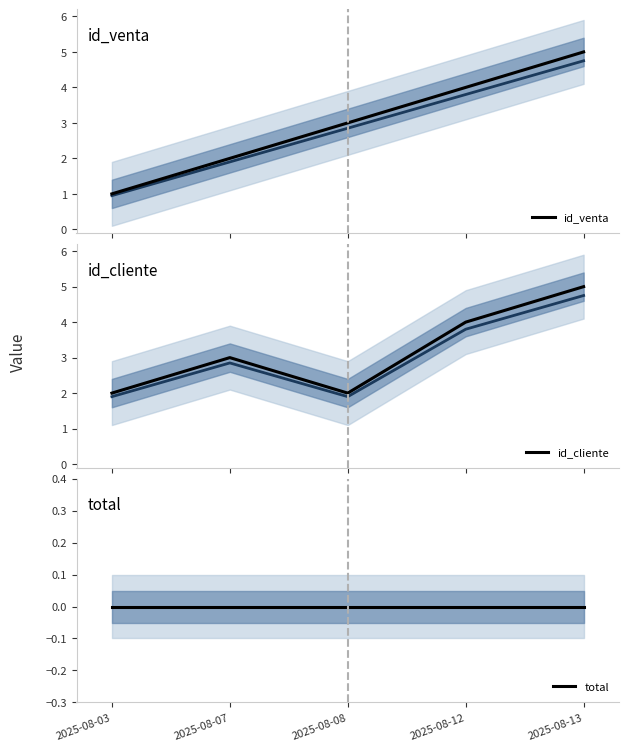

List the series in order of their peak value, highest first.

id_venta, id_cliente, total